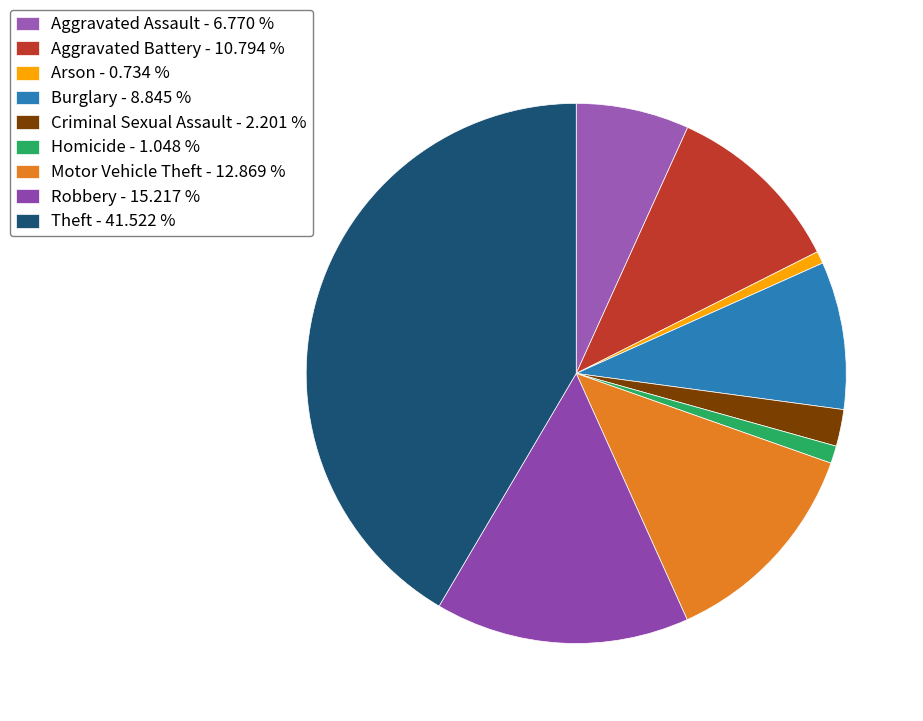

Rank the categories by value from highest to lowest.

Theft, Robbery, Motor Vehicle Theft, Aggravated Battery, Burglary, Aggravated Assault, Criminal Sexual Assault, Homicide, Arson